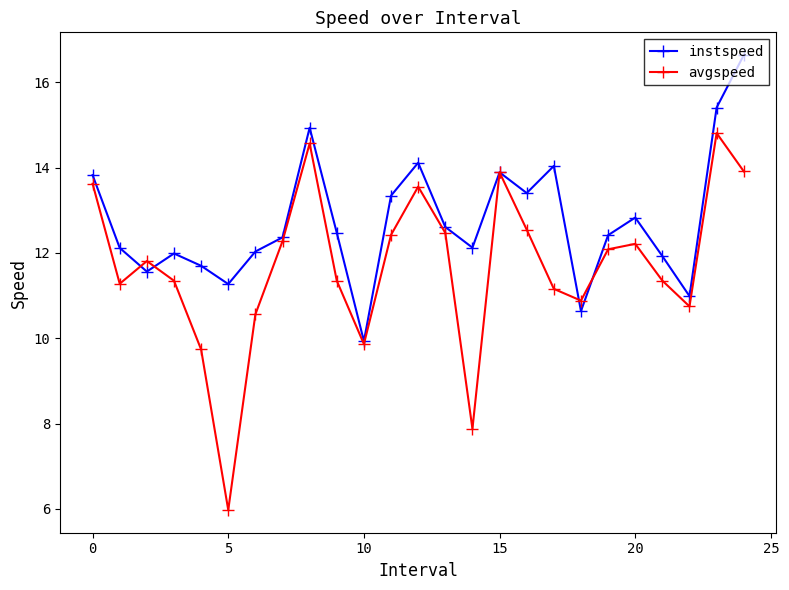

List the series in order of their overall mean, lowest first.

avgspeed, instspeed